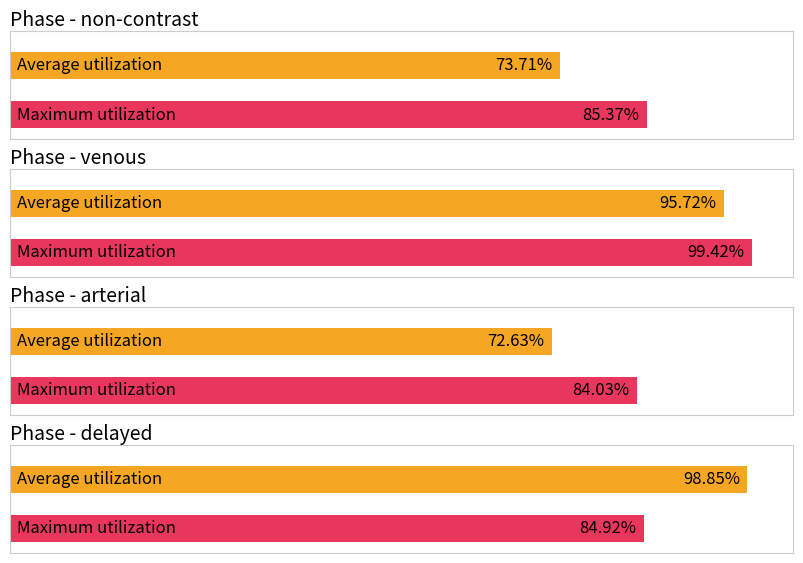

What is the label of the 4th bar from the right?

non-contrast